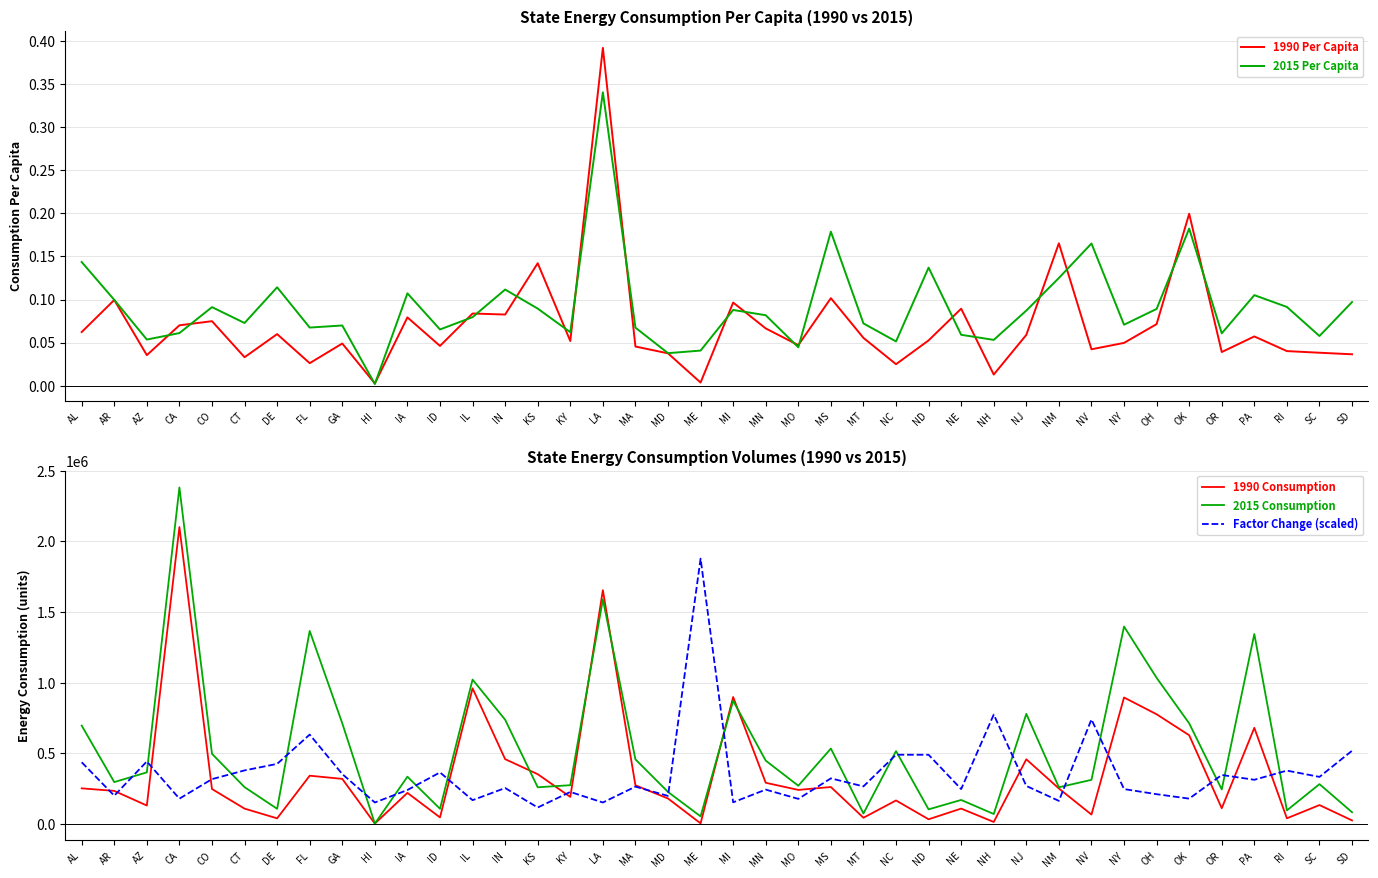

What is the label of the 10th point from the left?

HI